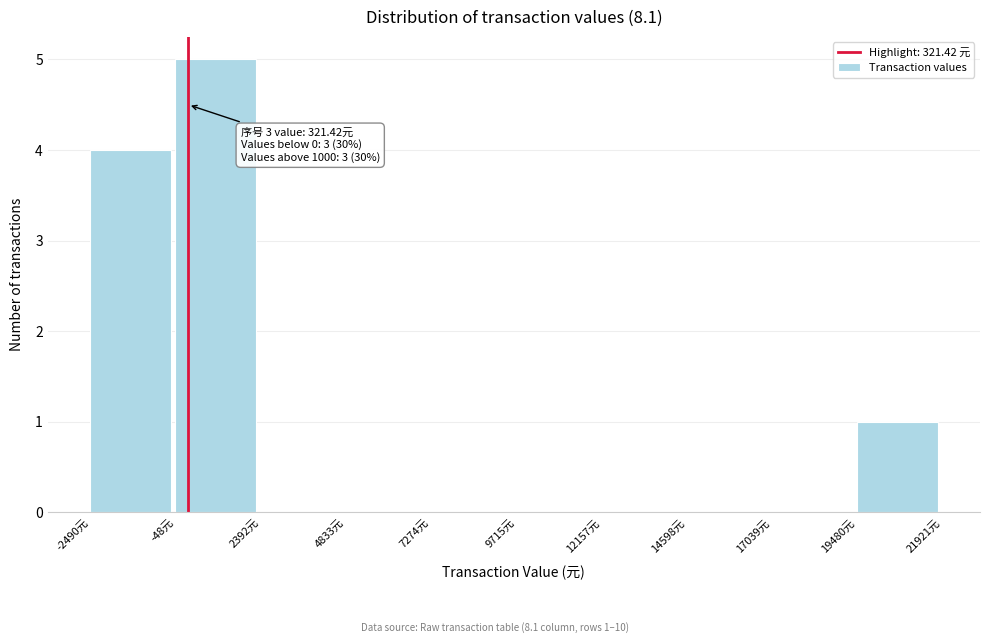

Over which range of the x-axis is the bar tallest?

0 to 2500